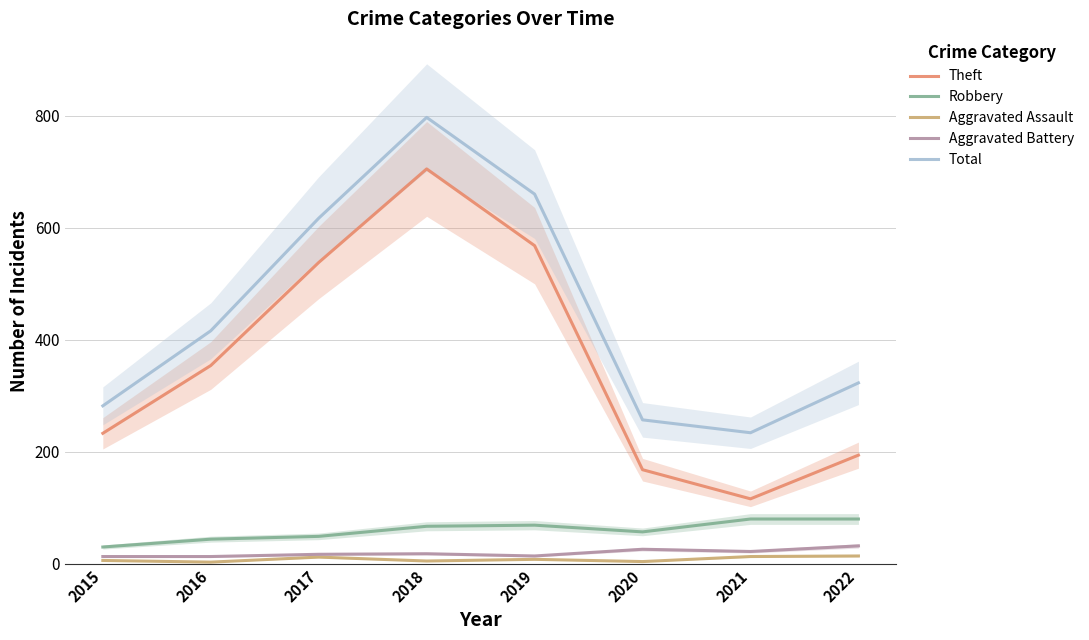

What is the smallest value displayed?

3